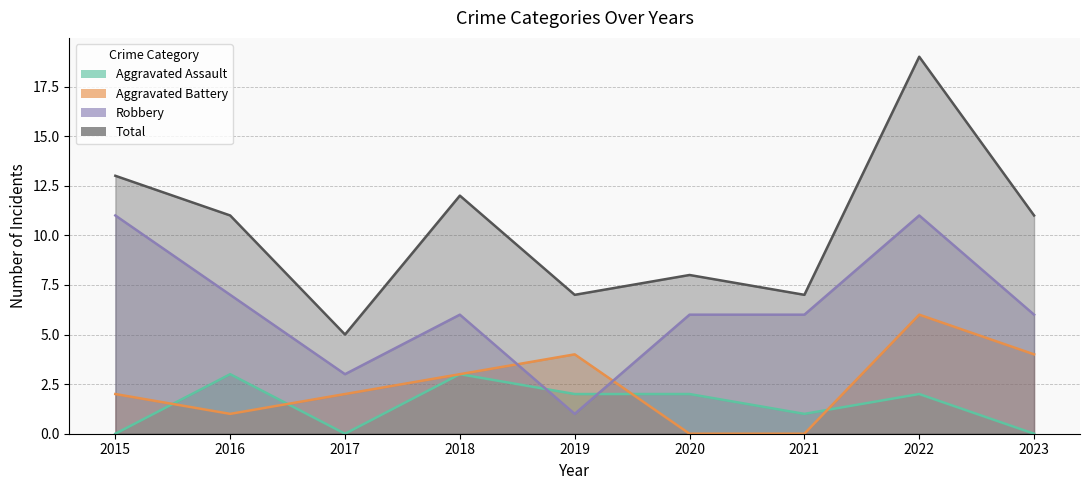

Which series changed the most between 2015 and 2023?

Robbery